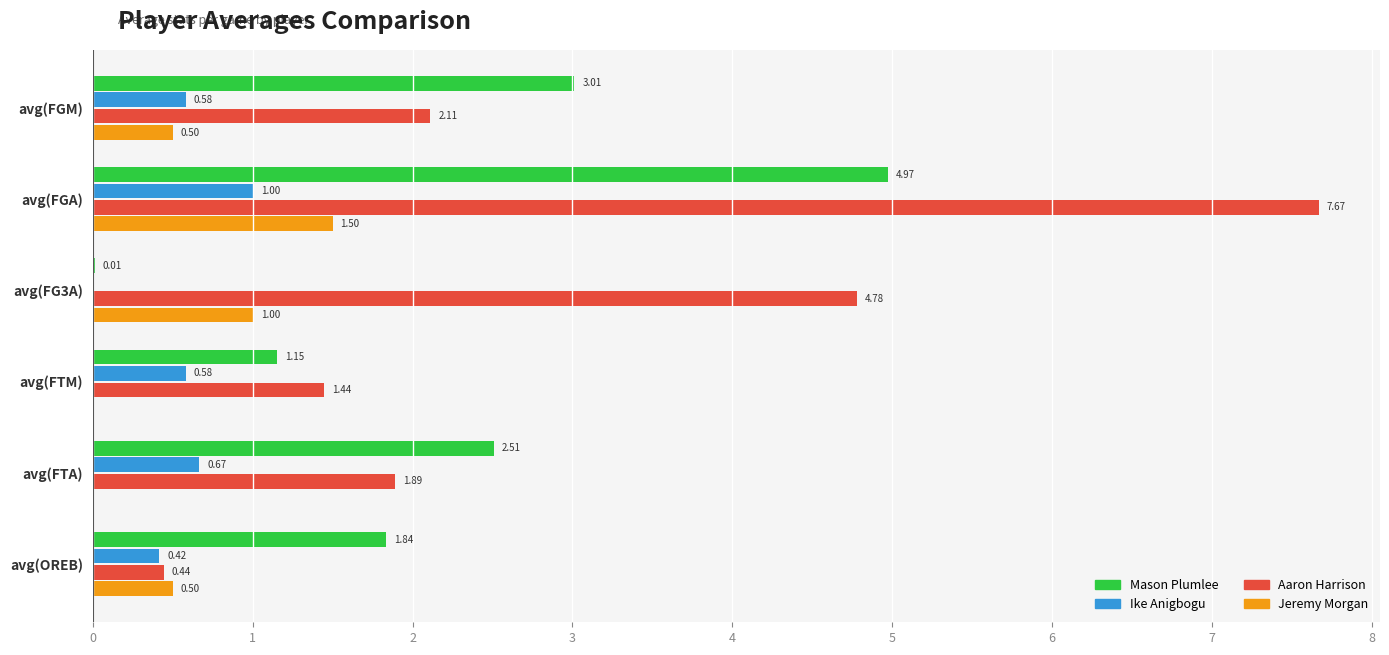

At which label is Aaron Harrison closest to 4?

avg(FG3A)